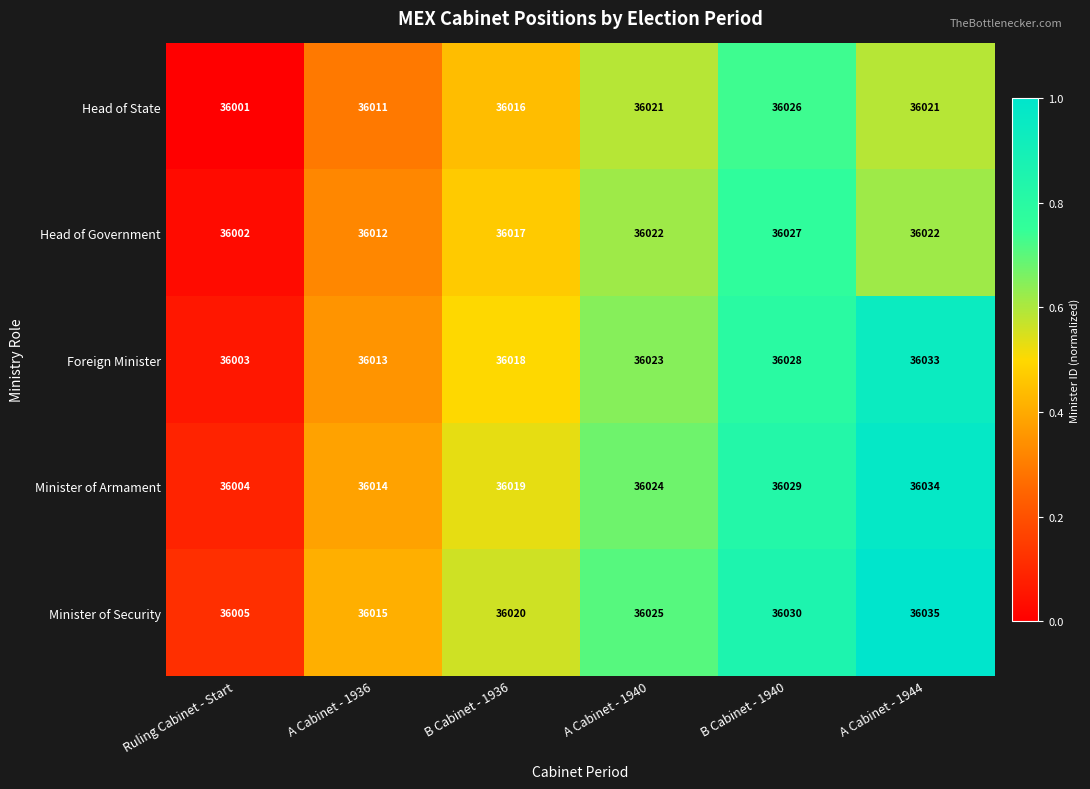

What is the spread (max minus min) of values at B Cabinet - 1940?

4